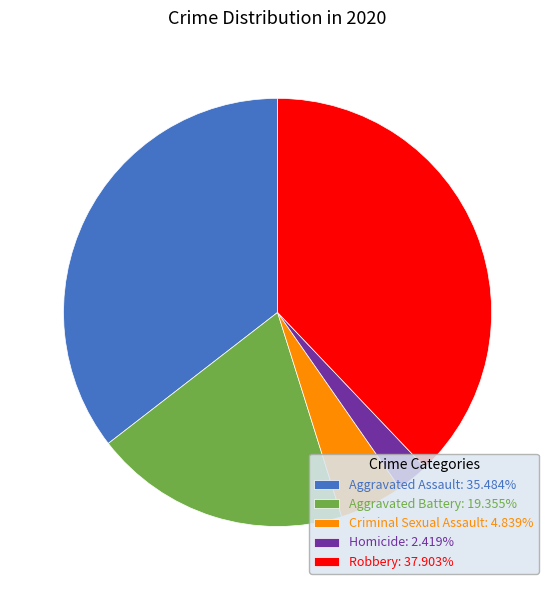

Is it true that Homicide is 2% of the pie?

True